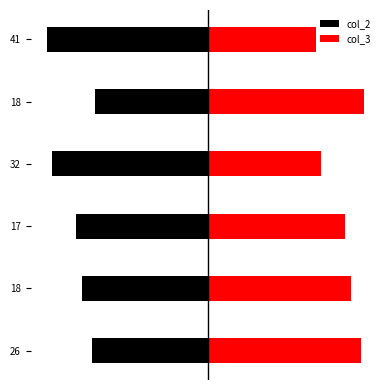

Is the value of col_3 at 32 greater than the value of col_2 at 18?

Yes